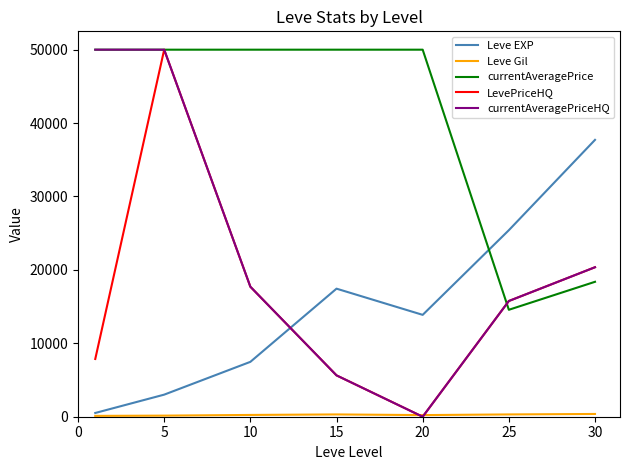

True or false: LevePriceHQ and Leve EXP cross at least once.

True